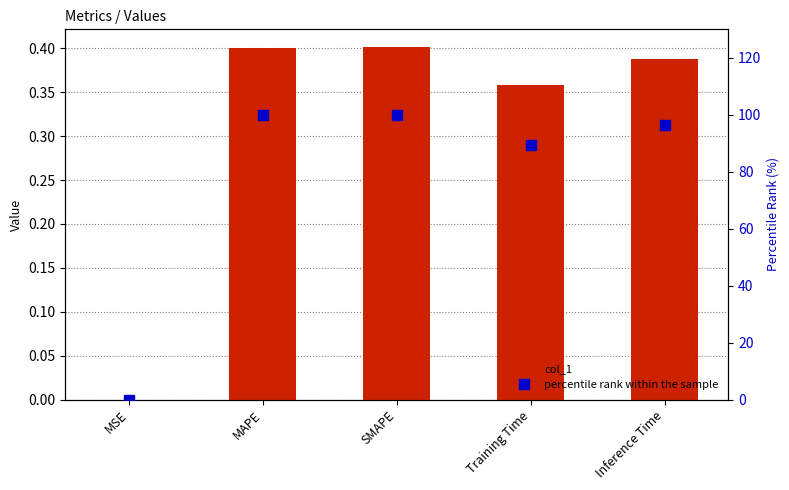

What is the maximum value for col_1?

0.4